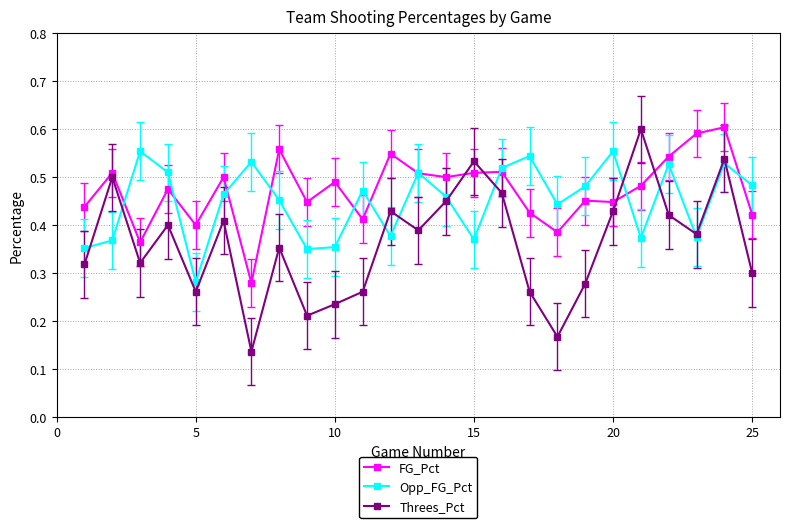

What are all the series names shown in the legend?

FG_Pct, Opp_FG_Pct, Threes_Pct